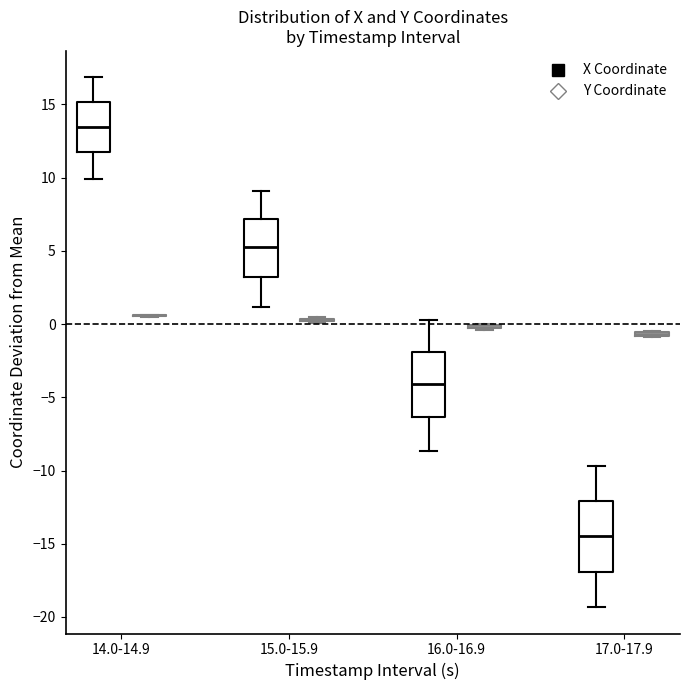

Reading left to right, transcribe this box plot: for each box, give where its median line is, the range the box spans, and where its two whiskers end, as read against the y-axis. The values are not printed on the chart, so give them approximately, as read against the axis.

14.0-14.9 (X Coordinate): median 13.5, box 11.5 to 15.0, whiskers 10.0 to 17.0
14.0-14.9 (Y Coordinate): box collapsed to a line at 0.5, whiskers 0.5 to 0.5
15.0-15.9 (X Coordinate): median 5.0, box 3.0 to 7.0, whiskers 1.0 to 9.0
15.0-15.9 (Y Coordinate): box collapsed to a line at 0.5, whiskers 0.0 to 0.5
16.0-16.9 (X Coordinate): median -4.0, box -6.5 to -2.0, whiskers -8.5 to 0.0
16.0-16.9 (Y Coordinate): box collapsed to a line at 0.0, whiskers -0.5 to 0.0
17.0-17.9 (X Coordinate): median -14.5, box -17.0 to -12.0, whiskers -19.5 to -9.5
17.0-17.9 (Y Coordinate): box collapsed to a line at -0.5, whiskers -1.0 to -0.5